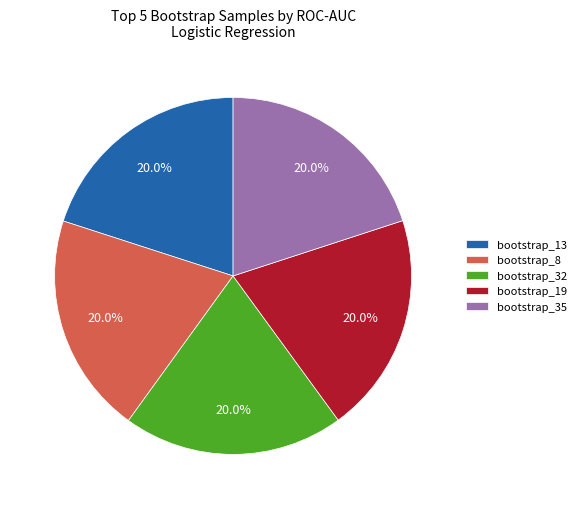

Does bootstrap_8 account for over 50% of the chart?

No